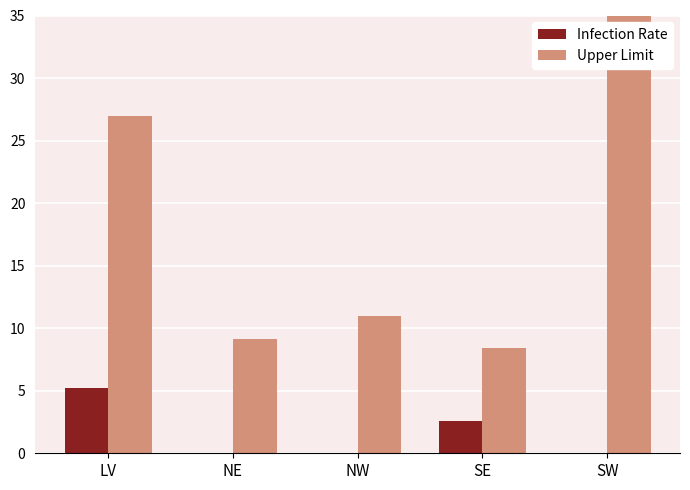

Which label corresponds to the smallest value in the chart?

NE